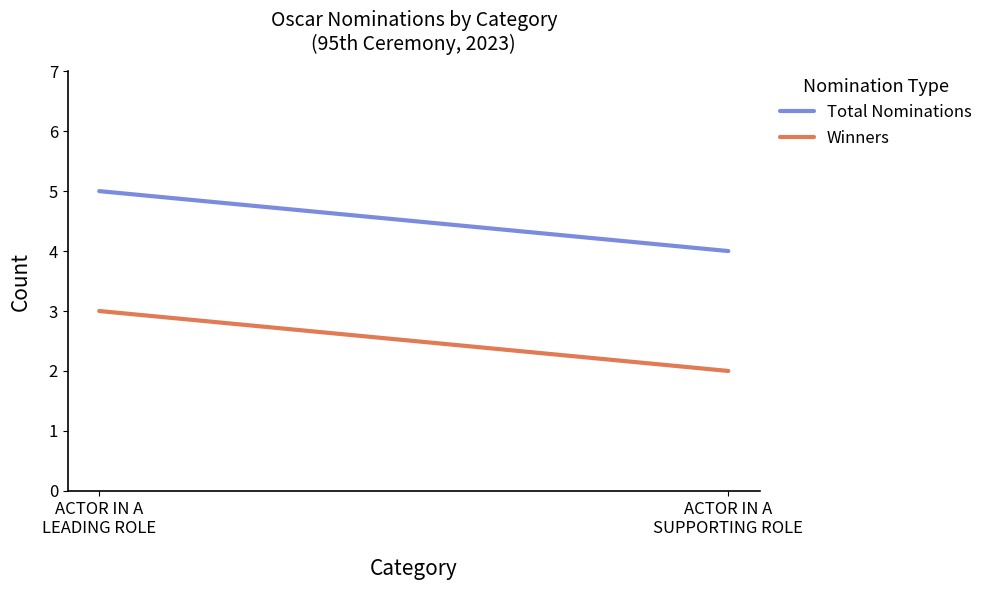

What is the sum of the Winners values at ACTOR IN A
SUPPORTING ROLE and ACTOR IN A
LEADING ROLE?

5